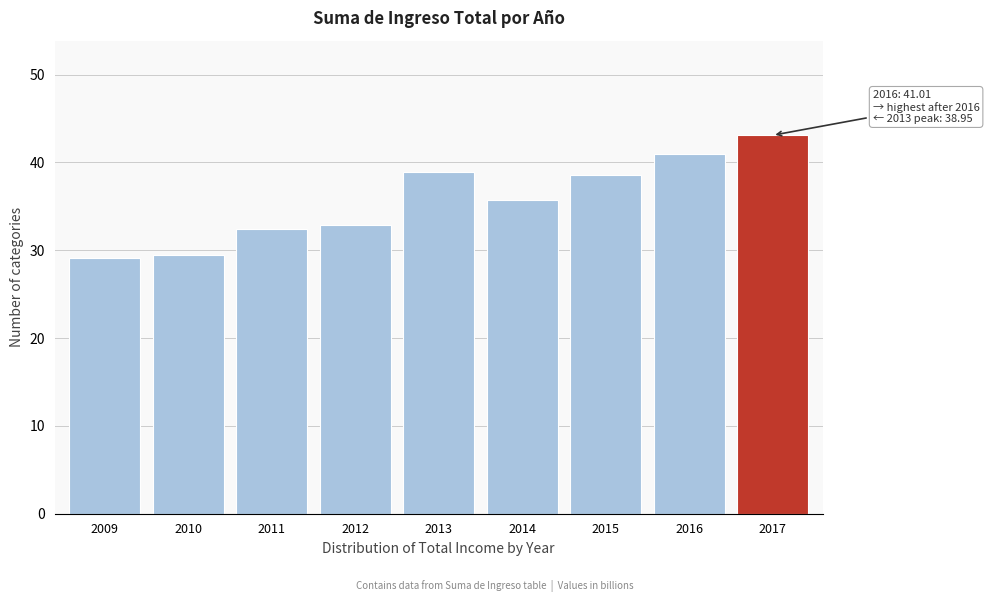

Reading left to right, what are all the values shown in this chart?

29.1	29.5	32.4	32.9	38.9	35.7	38.6	41.0	43.1